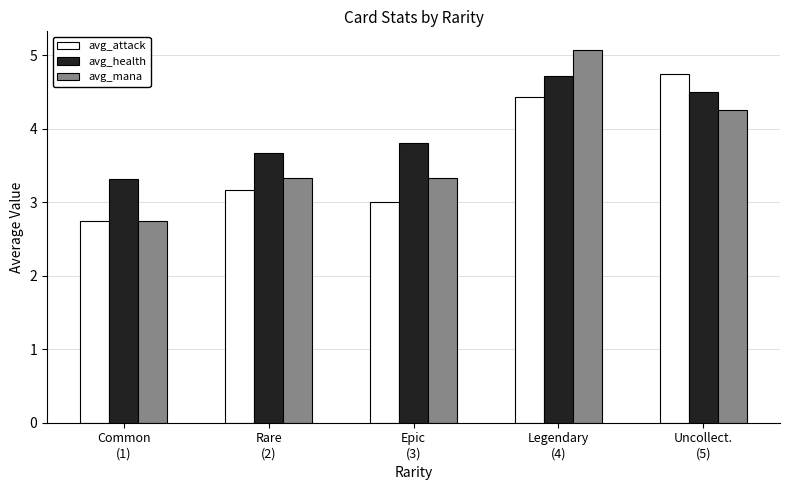

What is the difference between the maximum and minimum values in the avg_attack series?

2.0